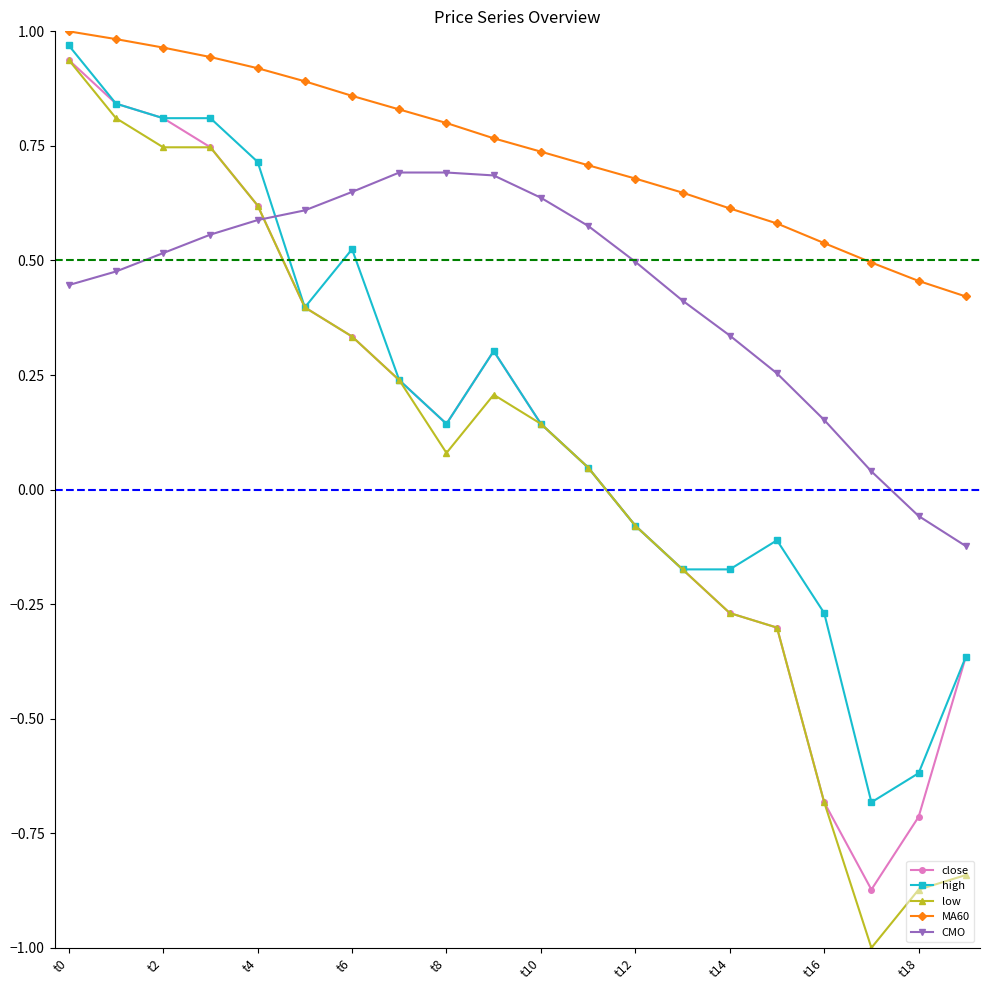

What is the value of the low point at the 18th from the left?

-1.0